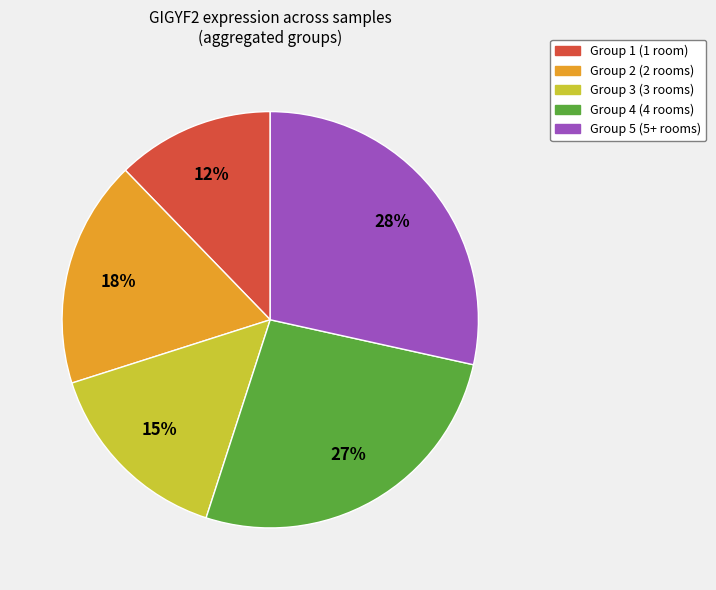

Is there any slice that represents more than half of the pie?

No